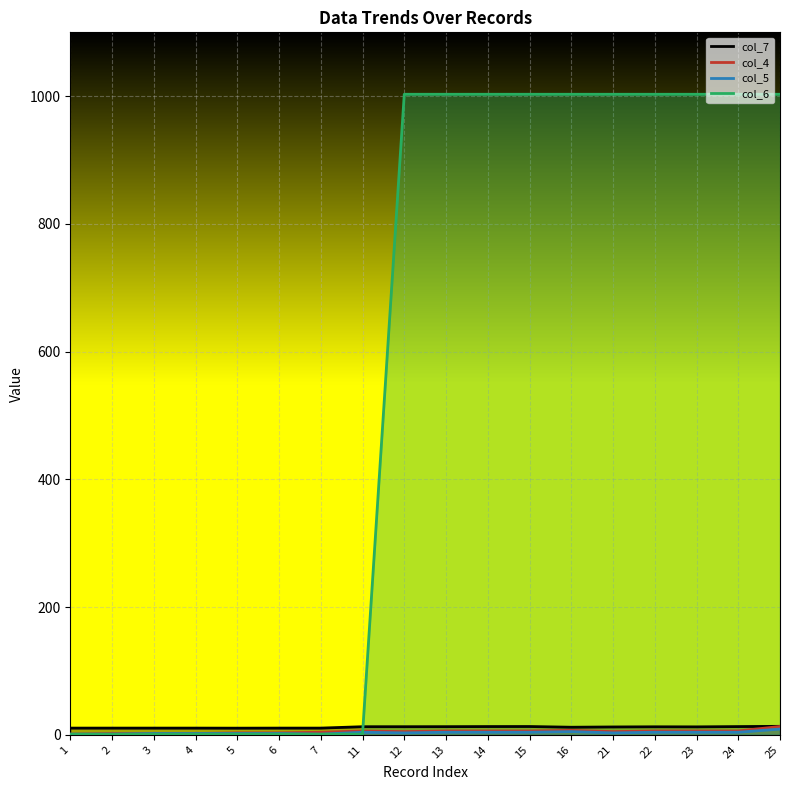

Which series has the largest total across all categories?

col_6